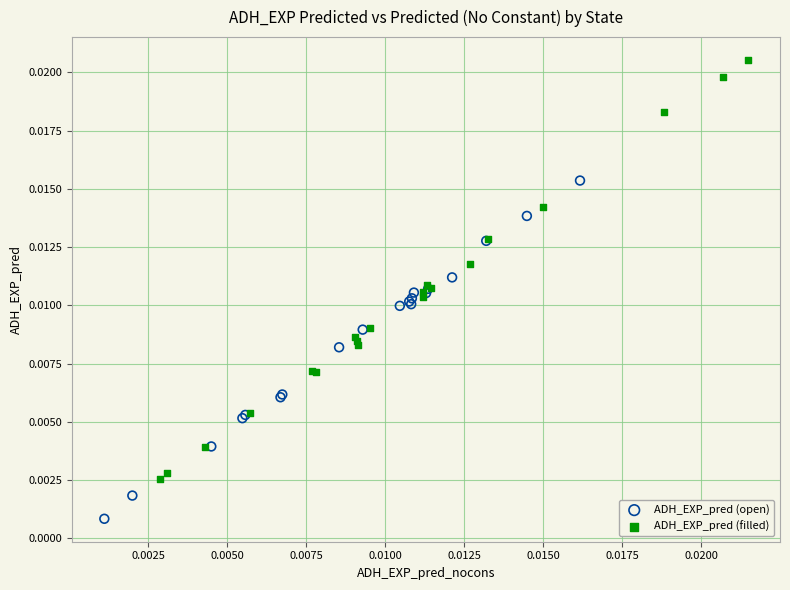

What are all the series names shown in the legend?

ADH_EXP_pred (open), ADH_EXP_pred (filled)